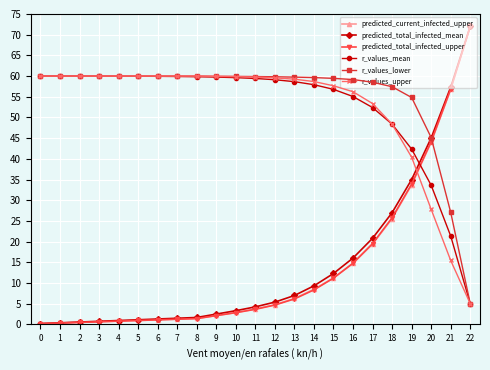

At 18, list the series in order from largest to smallest.

r_values_lower, r_values_upper, r_values_mean, predicted_total_infected_mean, predicted_total_infected_upper, predicted_current_infected_upper